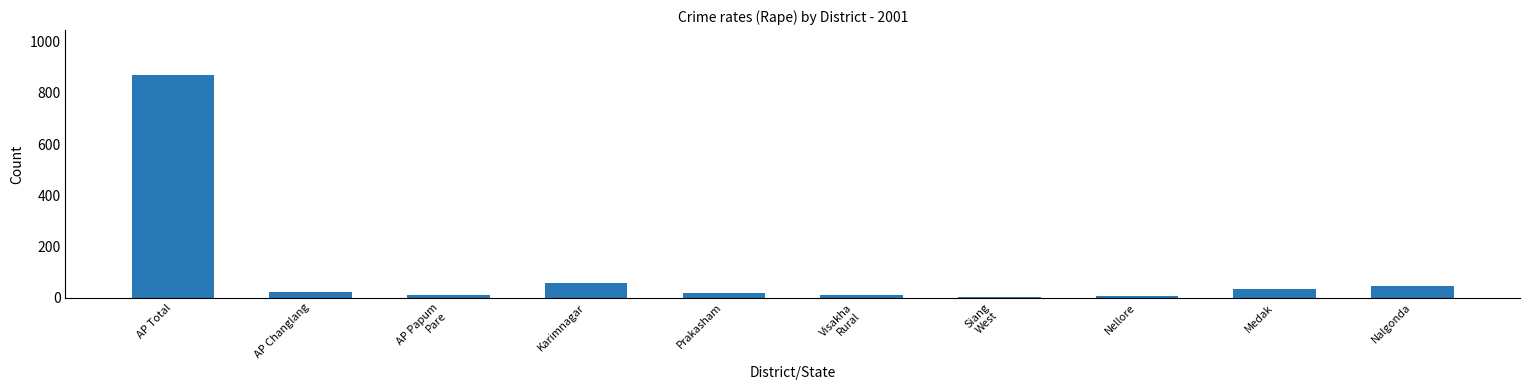

The value at AP Total is 1156. True or false?

False